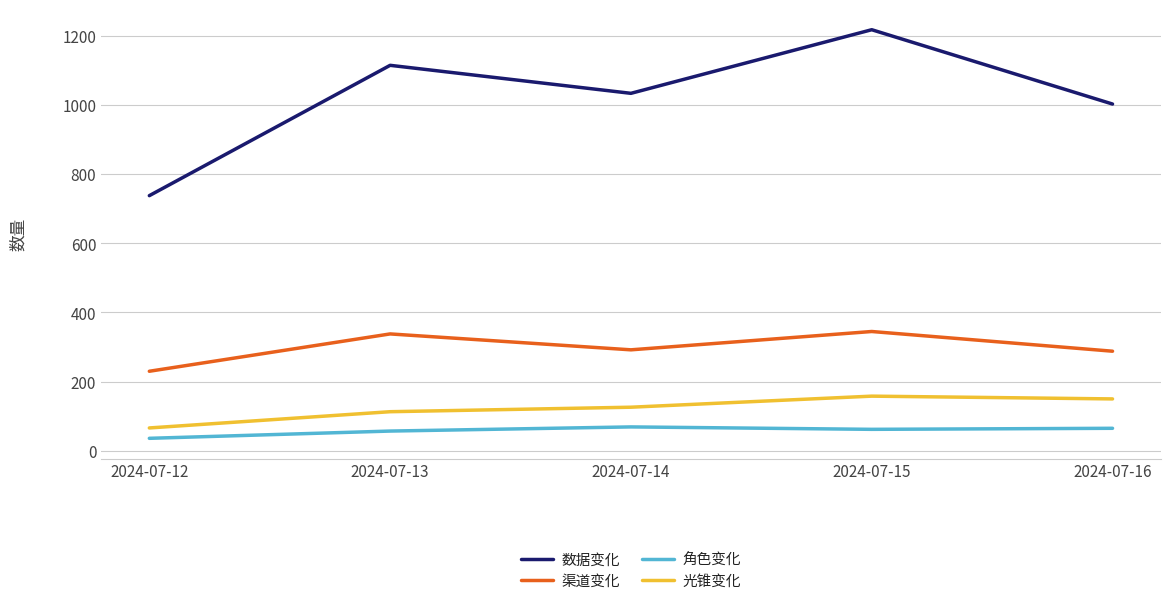

What is the maximum value shown in the chart?

1218